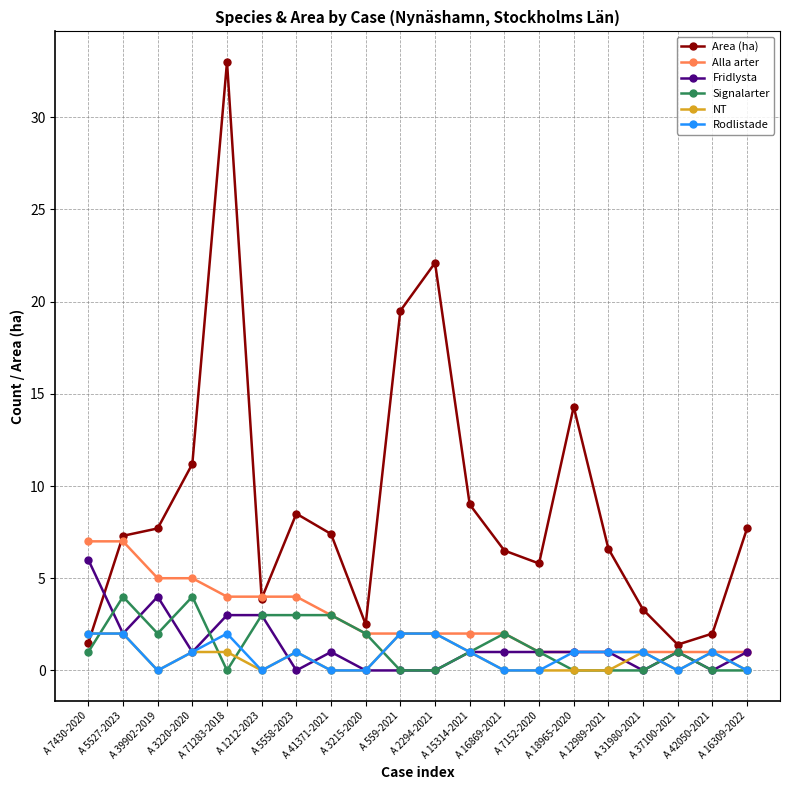

What is the highest value of the NT series?

2.0